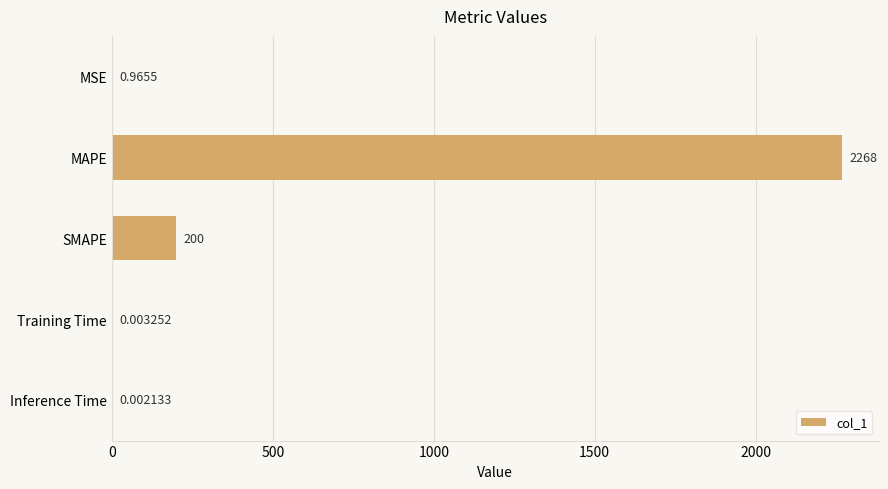

At which label is the value closest to 1134?

SMAPE